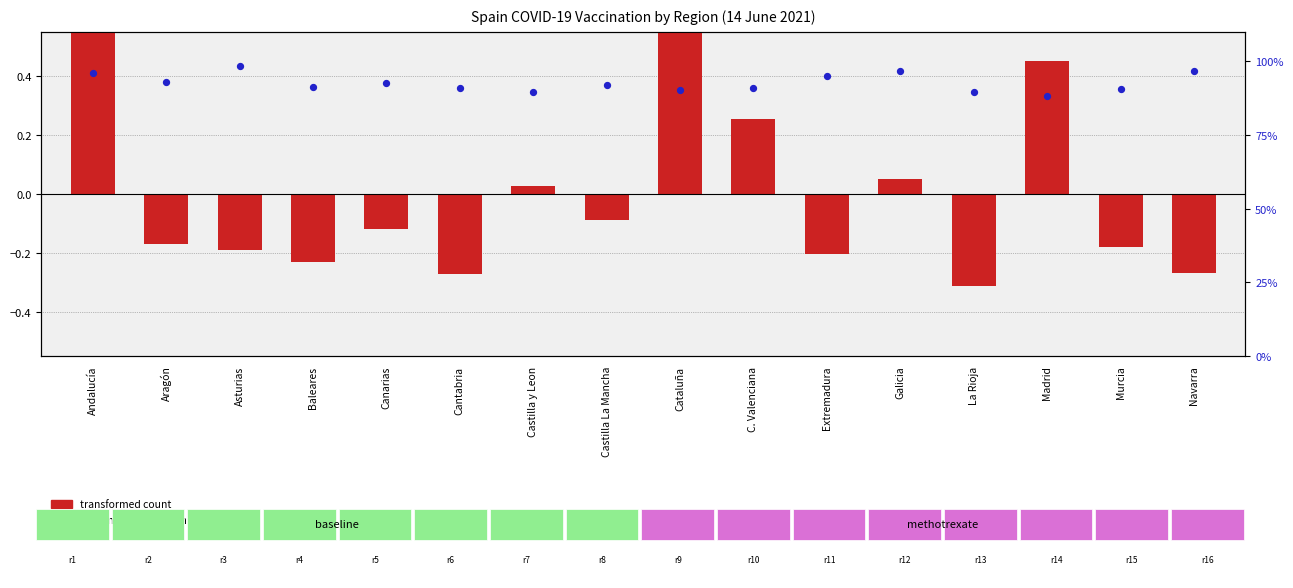

Which series has the largest total across all categories?

percentile rank within the sample